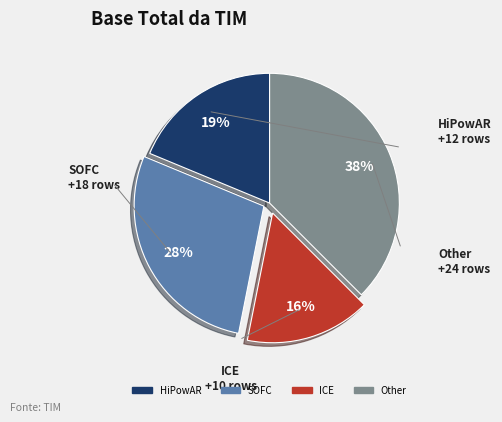

To the nearest percent, what is the average slice percentage?

25%